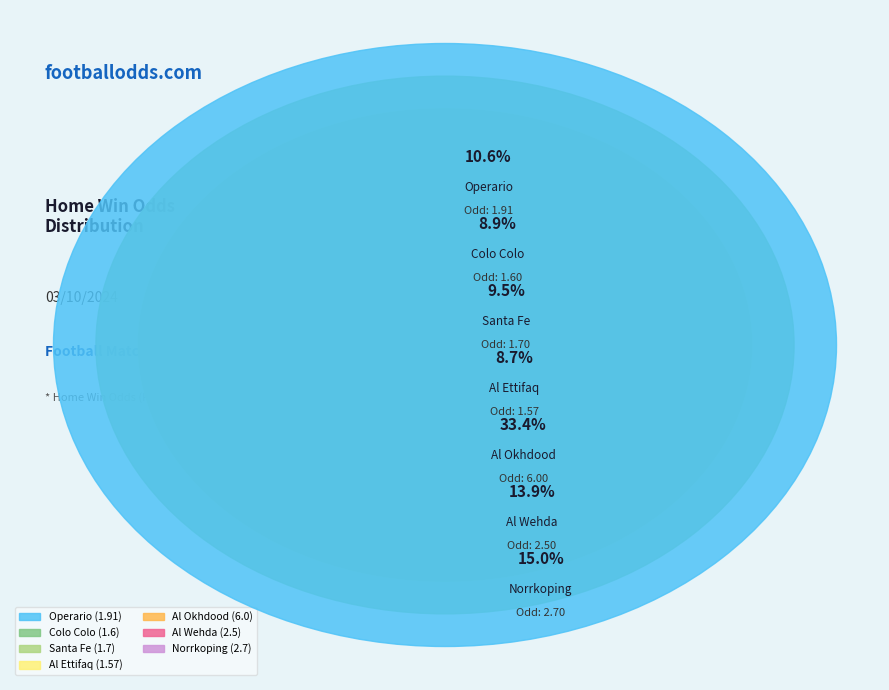

Combined, what portion of the pie is Operario and Norrkoping?

25.6%